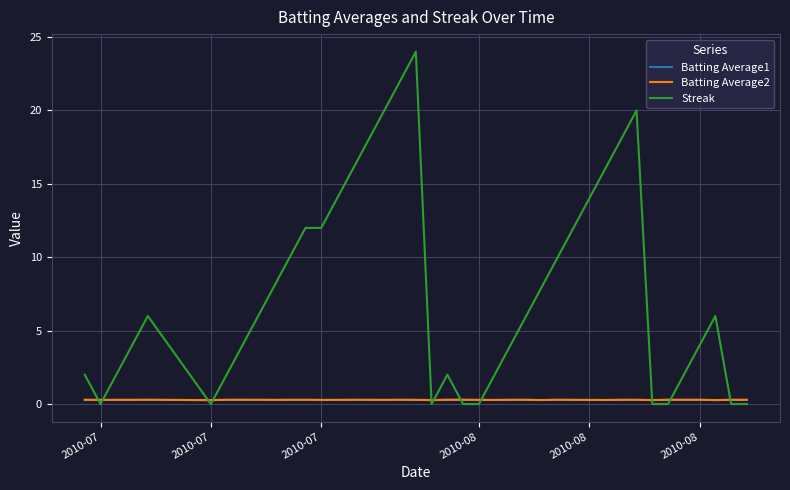

Reading right to left, extract all data points from this chart.

Batting Average1: 0.3	0.3	0.3	0.3	0.3	0.3	0.3	0.3	0.3	0.3	0.3	0.3	0.3	0.3	0.3	0.3	0.3	0.3	0.3	0.3	0.3	0.3	0.3	0.3	0.3	0.3	0.3	0.3	0.3	0.3	0.3	0.3	0.3	0.3	0.3	0.3	0.3	0.3	0.3	0.3
Batting Average2: 0.3	0.3	0.3	0.3	0.3	0.3	0.3	0.3	0.3	0.3	0.3	0.3	0.3	0.3	0.3	0.3	0.3	0.3	0.3	0.3	0.3	0.3	0.3	0.3	0.3	0.3	0.3	0.3	0.3	0.3	0.3	0.3	0.3	0.3	0.3	0.3	0.3	0.3	0.3	0.3
Streak: 0.0	0.0	6.0	4.0	2.0	0.0	0.0	20.0	18.0	16.0	14.0	12.0	10.0	8.0	6.0	4.0	2.0	0.0	0.0	2.0	0.0	24.0	22.0	20.0	18.0	16.0	14.0	12.0	12.0	10.0	8.0	6.0	4.0	2.0	0.0	6.0	4.0	2.0	0.0	2.0